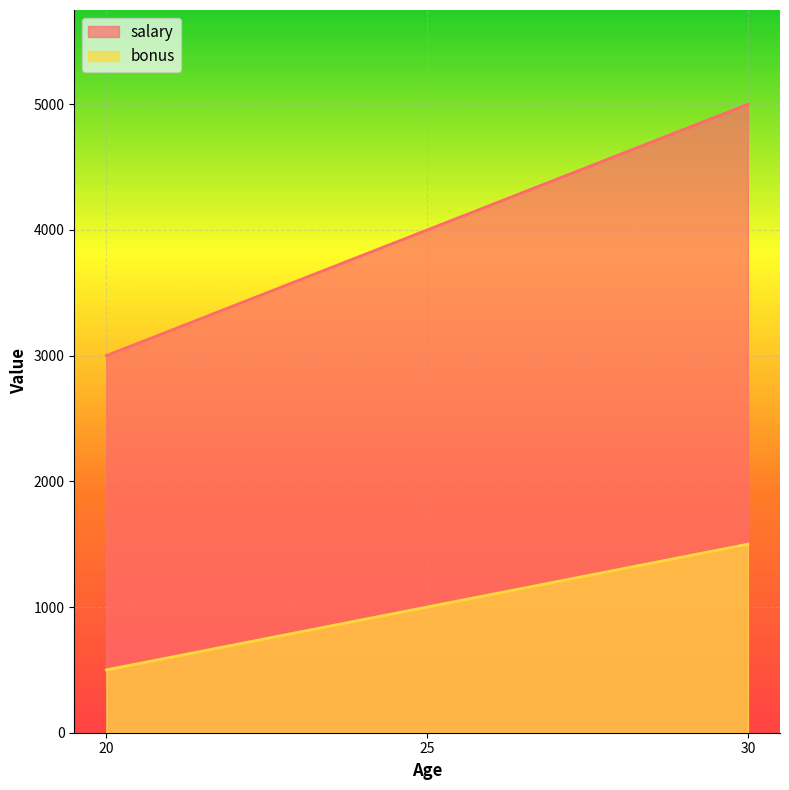

The bonus series shows 500 at 20. True or false?

True